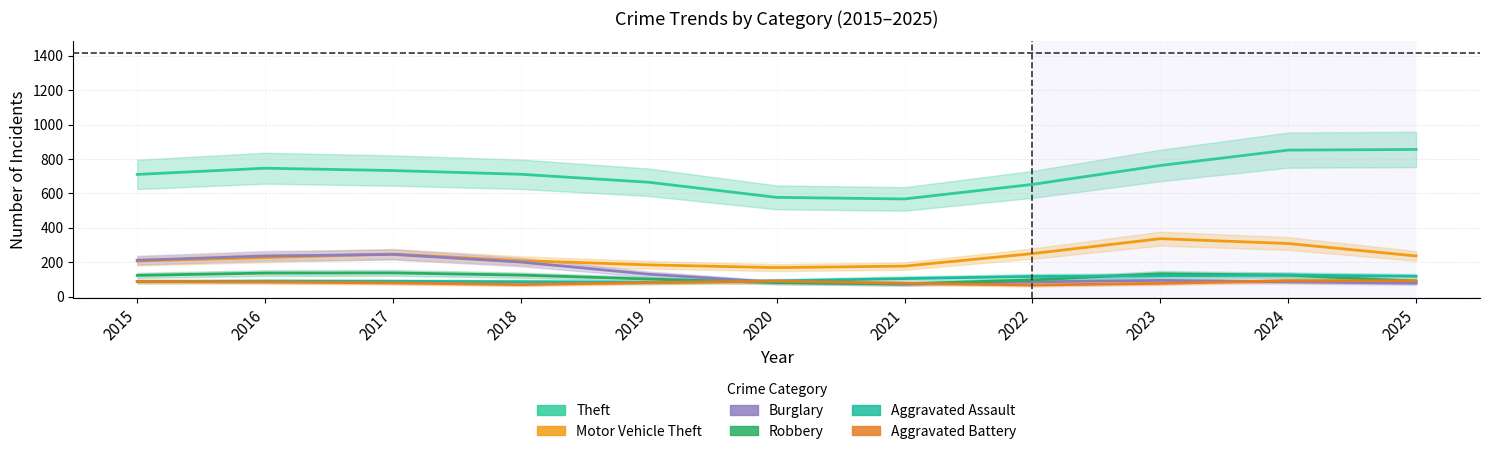

What is the value of the Aggravated Assault point at the 11th from the left?

118.2